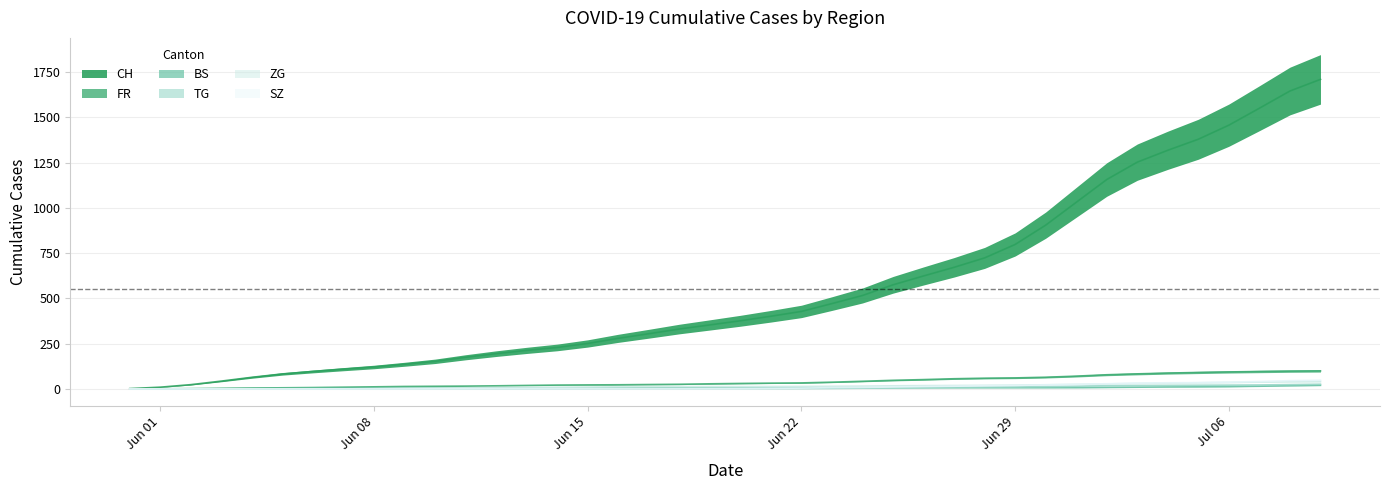

Is it true that FR equals 3.8 at 2020-06-12?

False